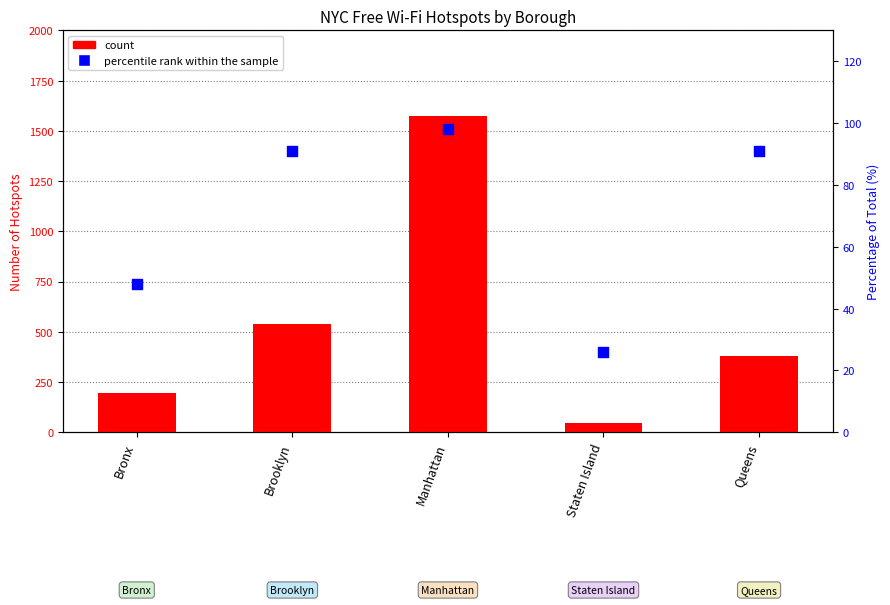

Is the value of percentile rank within the sample at Queens greater than the value of count at Queens?

No